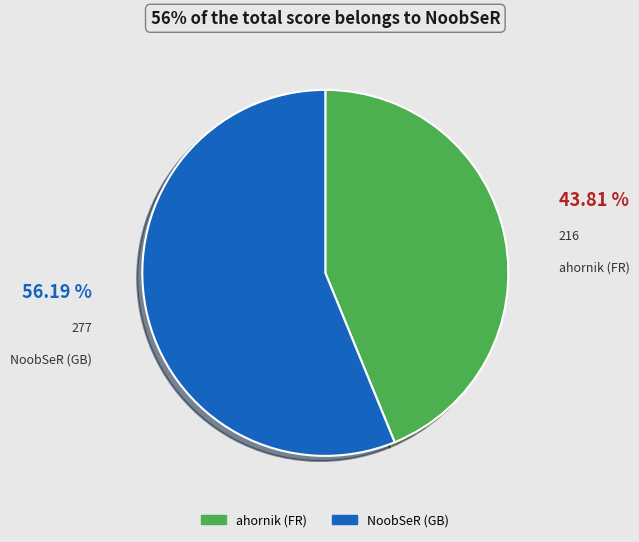

To the nearest percent, what is the average slice percentage?

50%